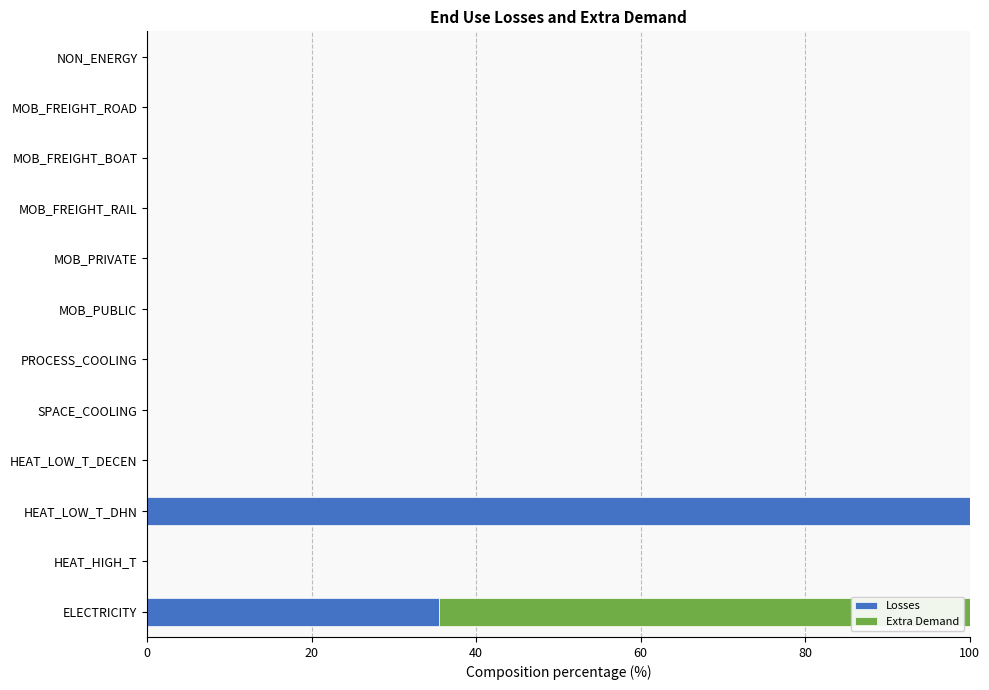

What is the sum of all Losses values?

135.5